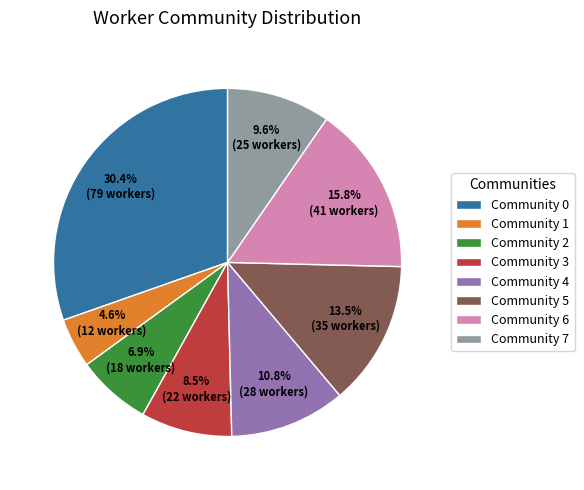

Count the number of slices in the pie.

8